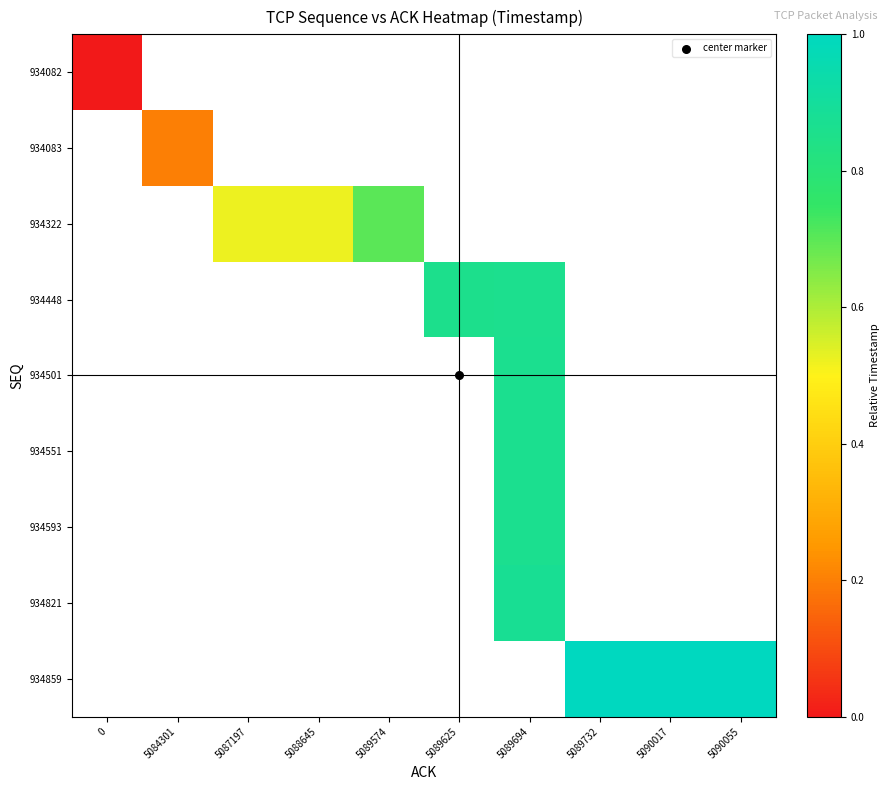

Between 5089625 and 5089732, which is larger?

5089732